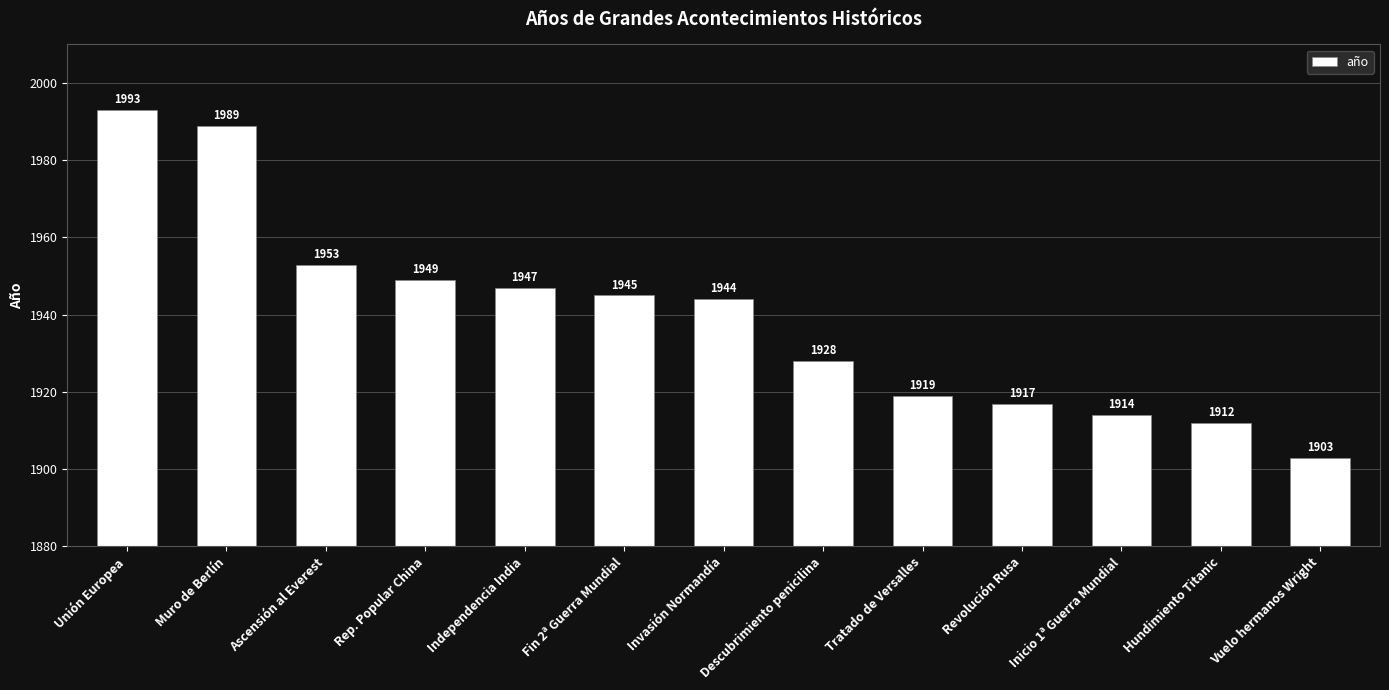

What is the sum of the values at Tratado de Versalles and Invasión Normandía?

3863